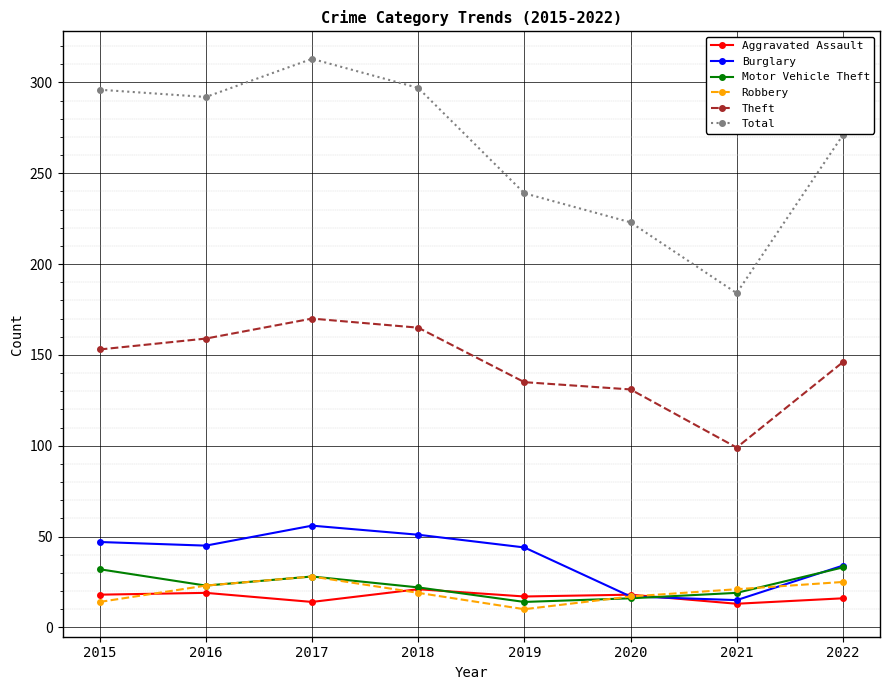

Which series has the largest total across all categories?

Total